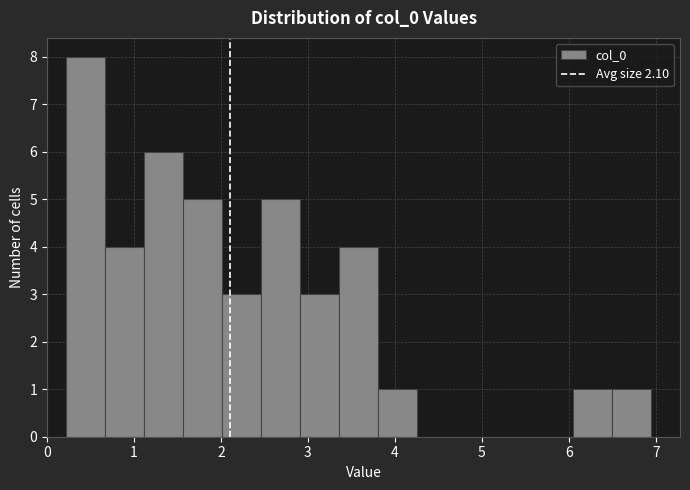

Reading left to right, transcribe this chart: for each bar, give the range it covers on the x-axis and its height. Neither the bar edges nor the heights are printed on the chart, so give them approximately, as read against the axes.

0.2 to 0.7: 8
0.7 to 1.1: 4
1.1 to 1.6: 6
1.6 to 2.0: 5
2.0 to 2.5: 3
2.5 to 2.9: 5
2.9 to 3.4: 3
3.4 to 3.8: 4
3.8 to 4.3: 1
4.3 to 4.7: 0
4.7 to 5.1: 0
5.1 to 5.6: 0
5.6 to 6.0: 0
6.0 to 6.5: 1
6.5 to 6.9: 1